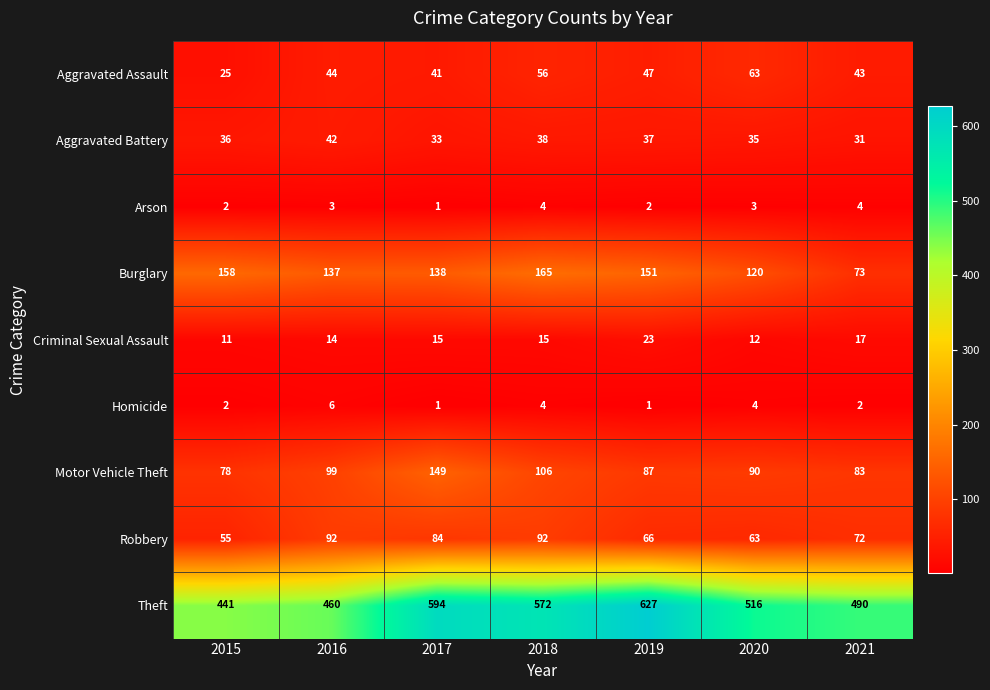

At how many categories does at least one series exceed 423?

7